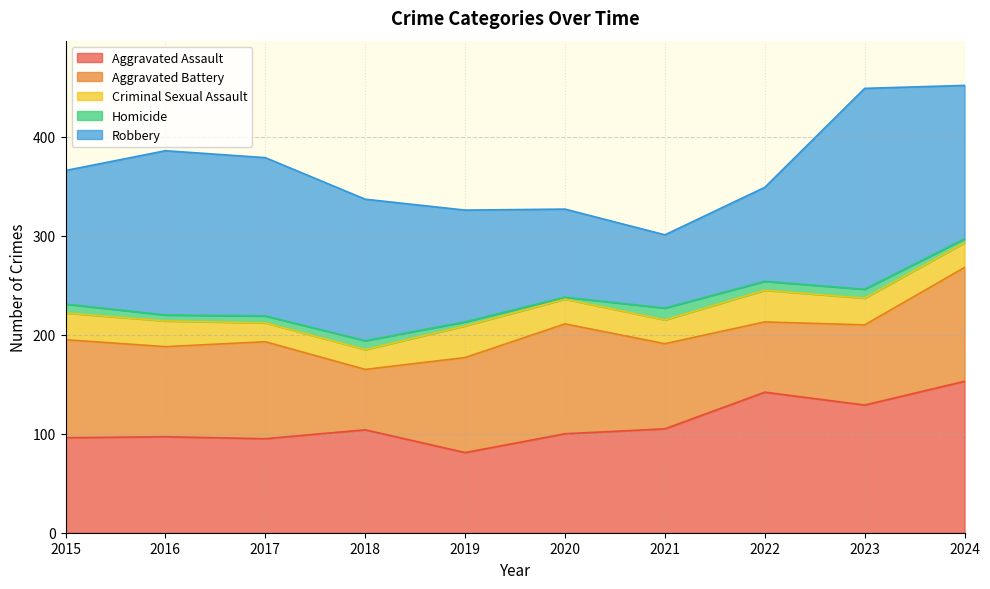

How many values in the Aggravated Battery series exceed 96?

4